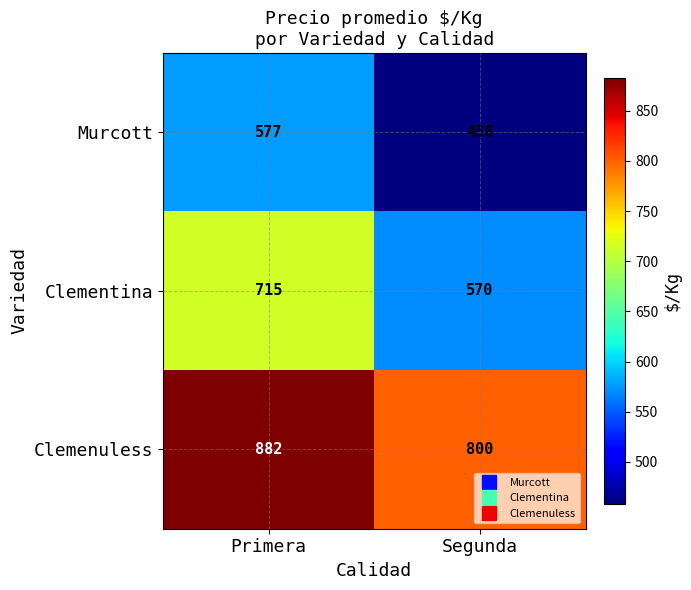

Reading left to right, what are all the values shown in this chart?

Murcott: Primera=577	Segunda=458
Clementina: Primera=715	Segunda=570
Clemenuless: Primera=882	Segunda=800